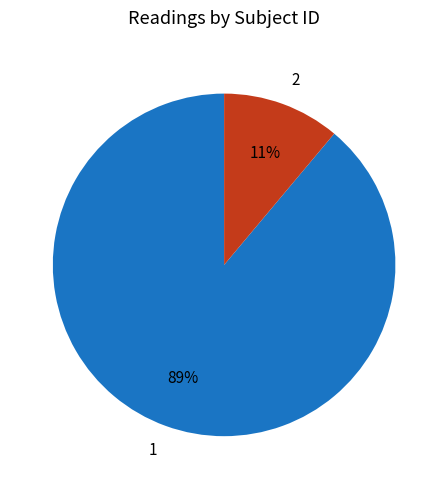

Which has a higher value, 1 or 2?

1